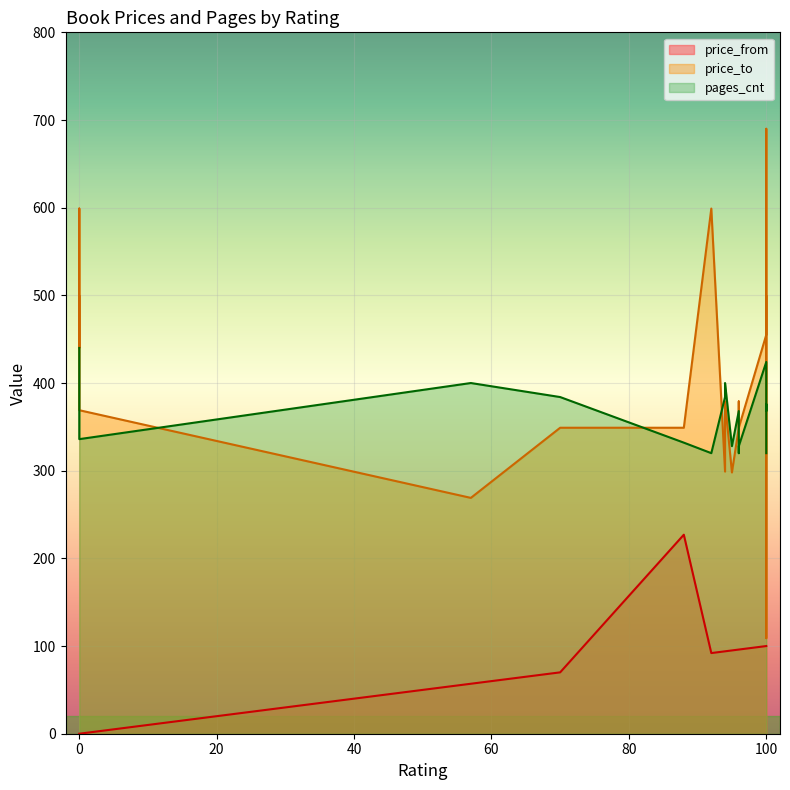

True or false: price_to and price_from cross at least once.

False